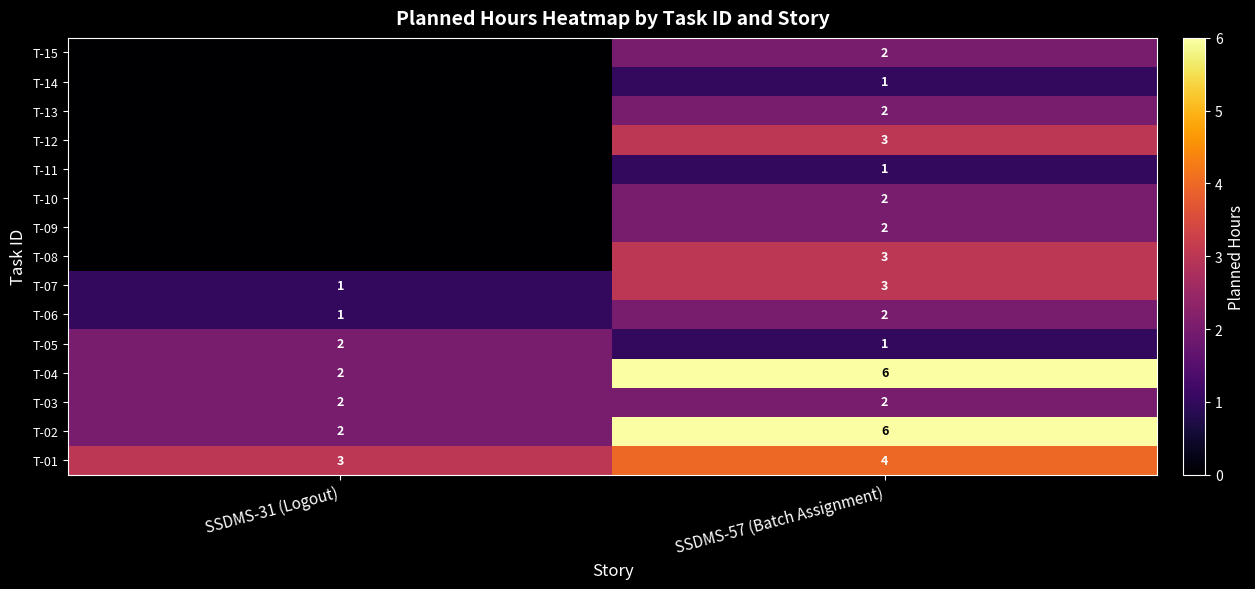

Rank the categories by T-05 value from highest to lowest.

SSDMS-31 (Logout), SSDMS-57 (Batch Assignment)